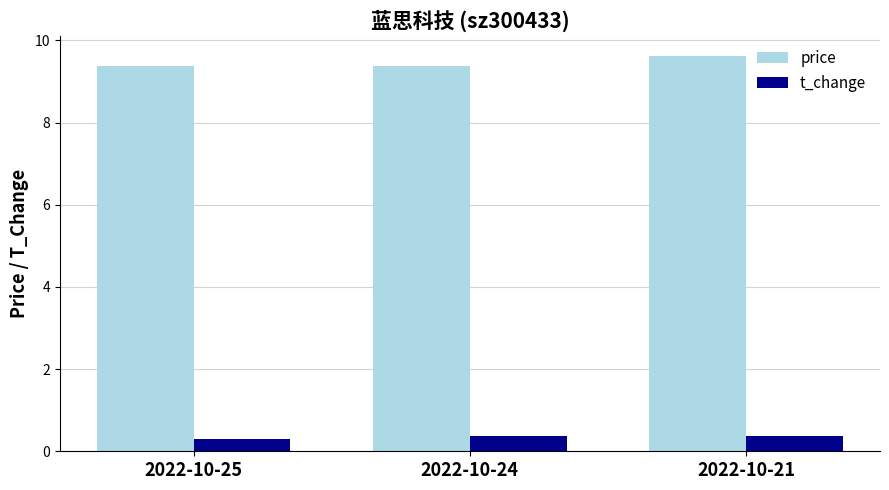

Rank the series by their average value, from highest to lowest.

price, t_change